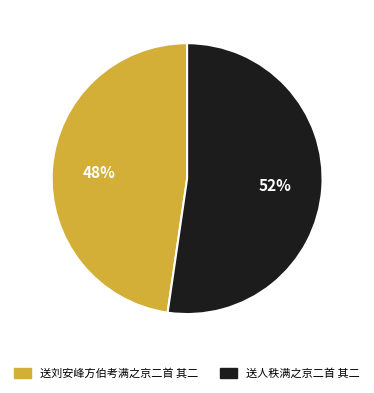

To the nearest percent, what is the average slice percentage?

50%